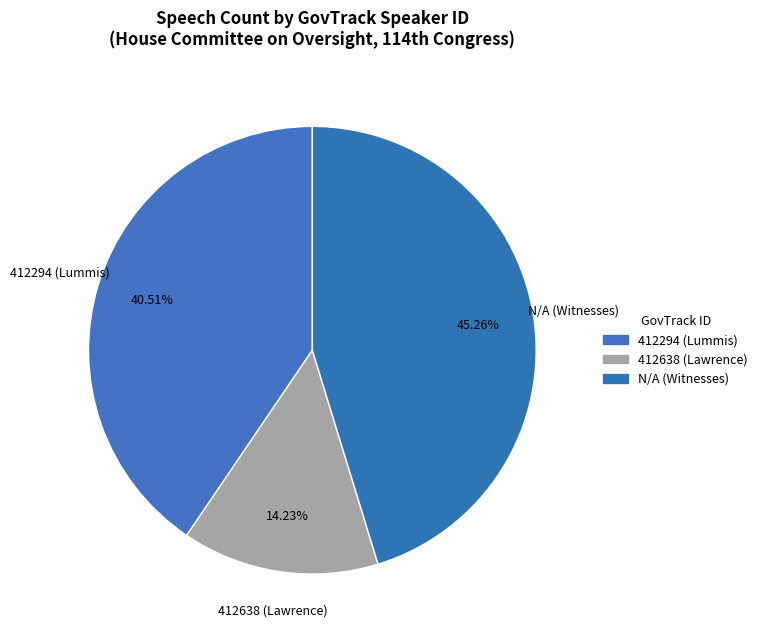

Which has a higher value, N/A or 412294?

N/A